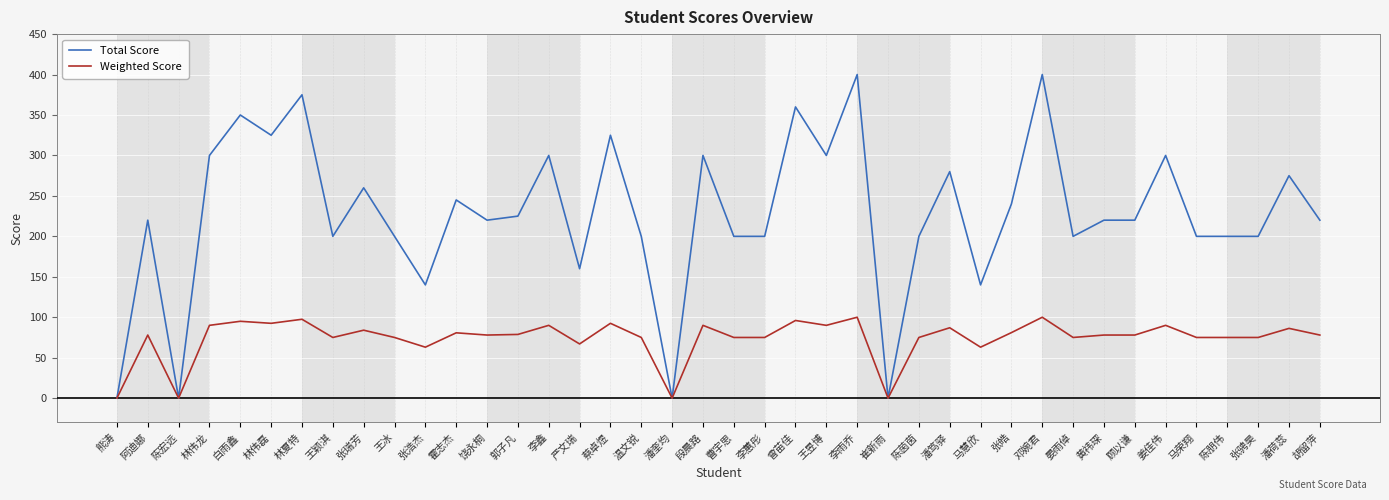

What is the total value across all series at 陈朋伟?

275.0